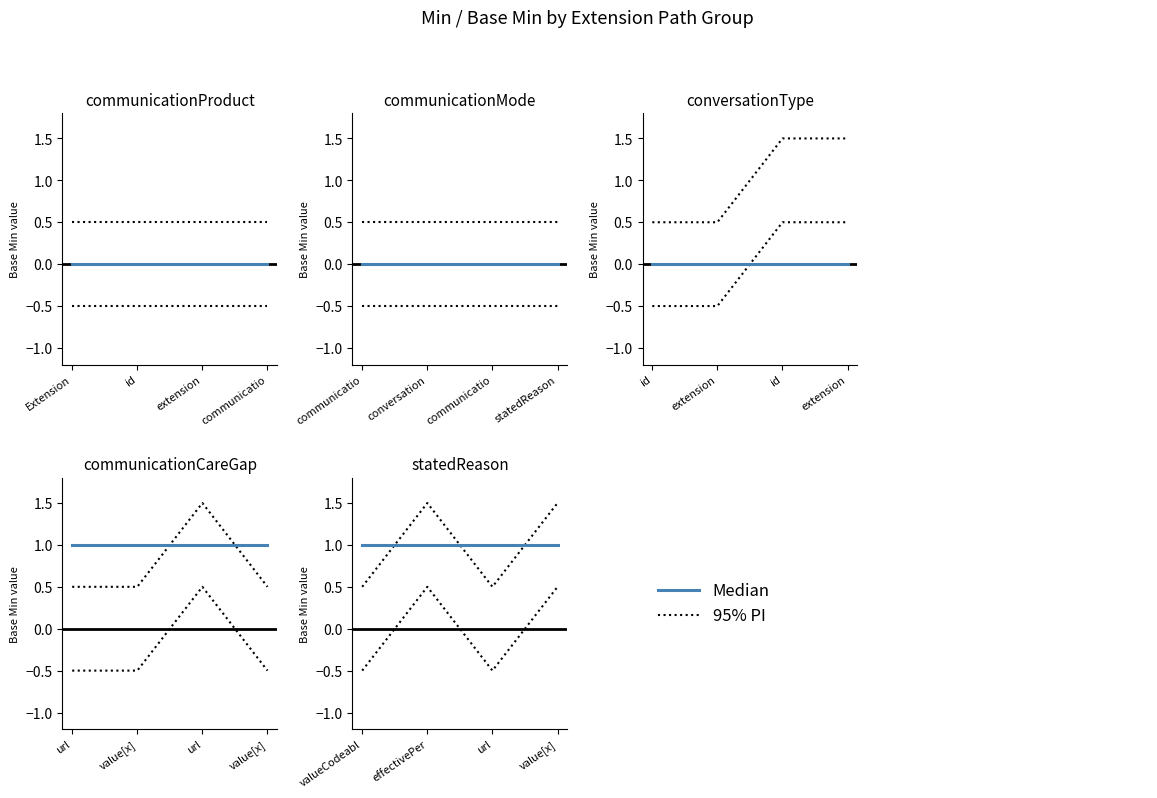

After their last crossing, which series has the higher values: 95% PI or Median?

95% PI